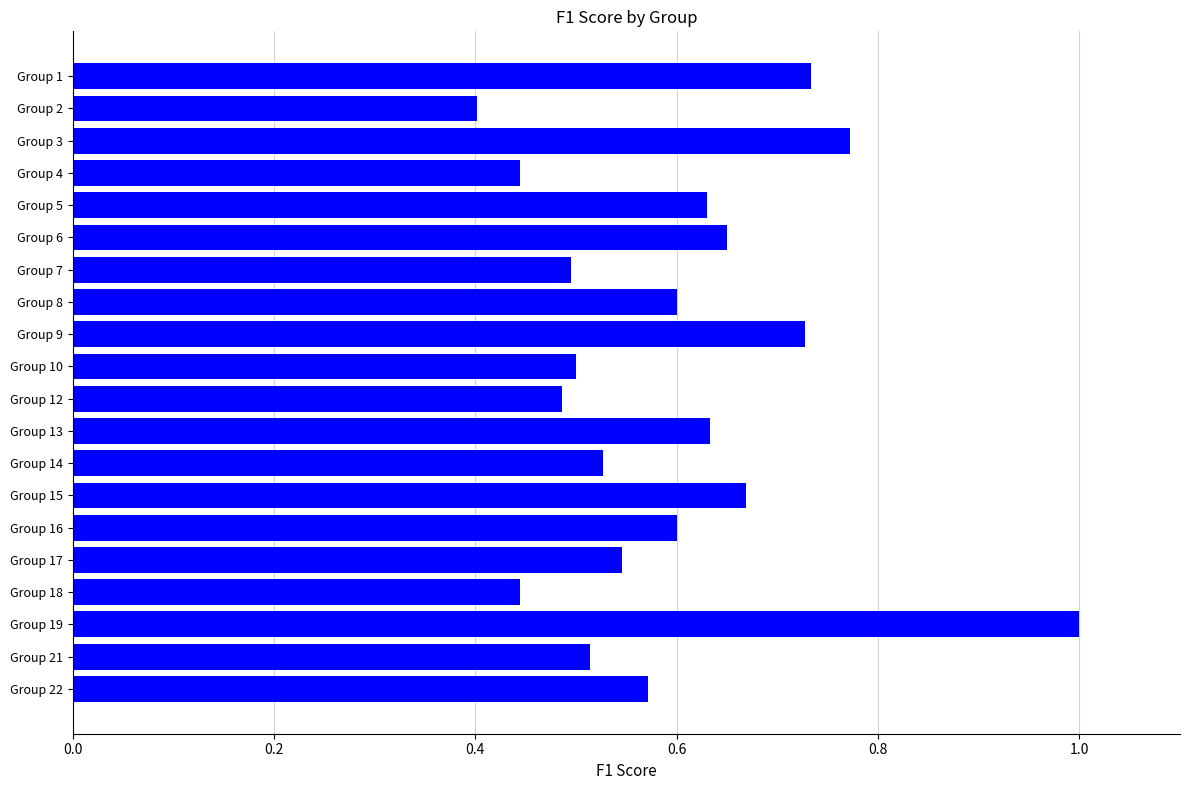

At which category does the chart reach its peak across all series?

Group 19